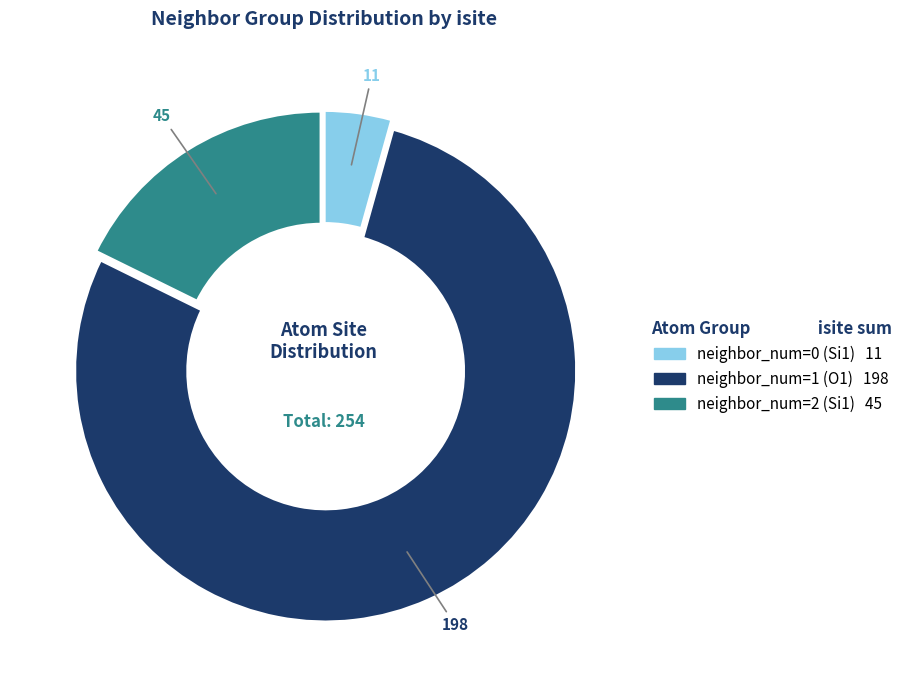

Is there a majority slice in this chart?

Yes